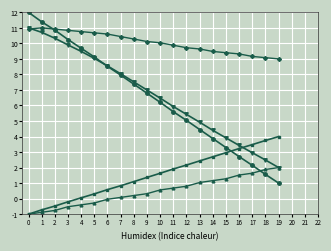

What is the total value across all series at 2?

30.9